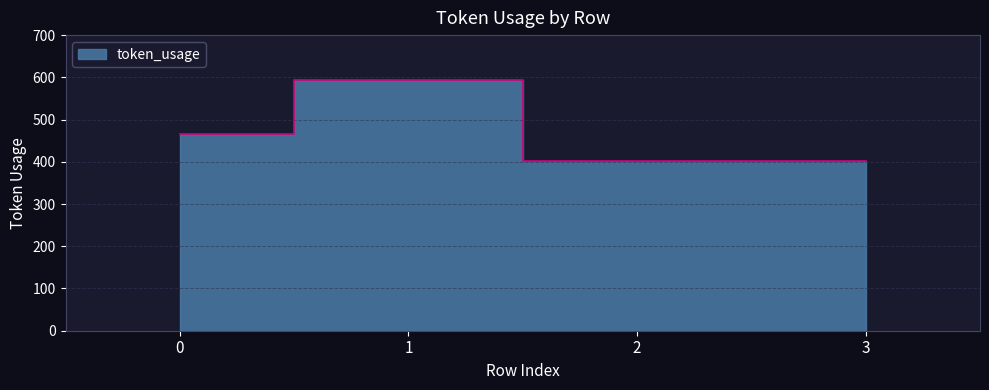

What value does the data have at 0, to the nearest 5?

465